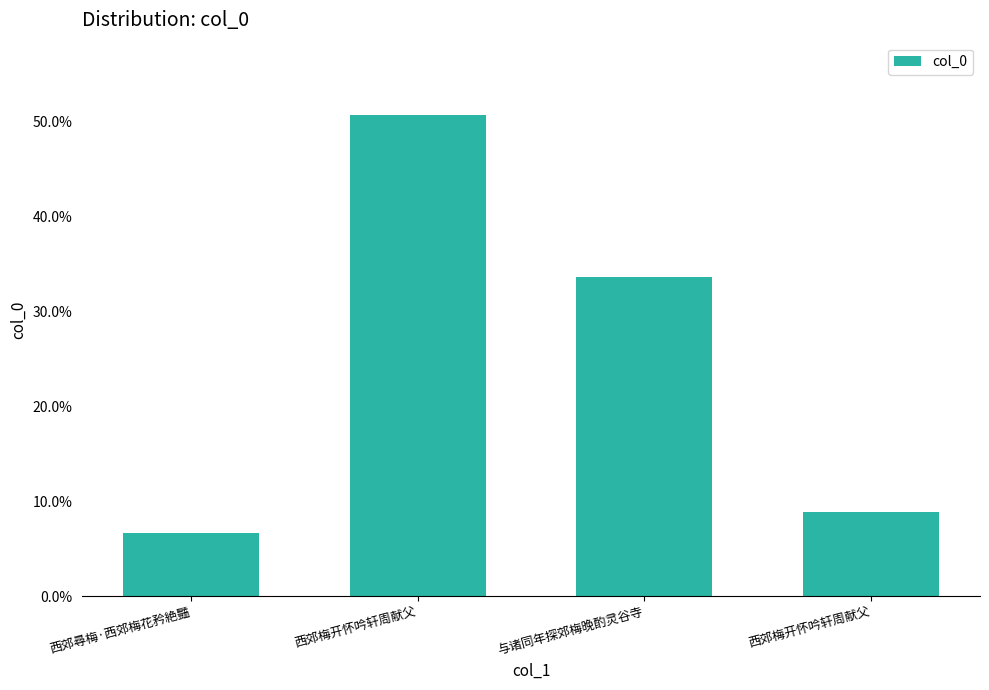

Reading left to right, list all the values displayed in this chart.

西郊尋梅·西郊梅花矜絶豔=0.1	西郊梅开怀吟轩周献父=0.5	与诸同年探郊梅晚酌灵谷寺=0.3	西郊梅开怀吟轩周献父=0.1